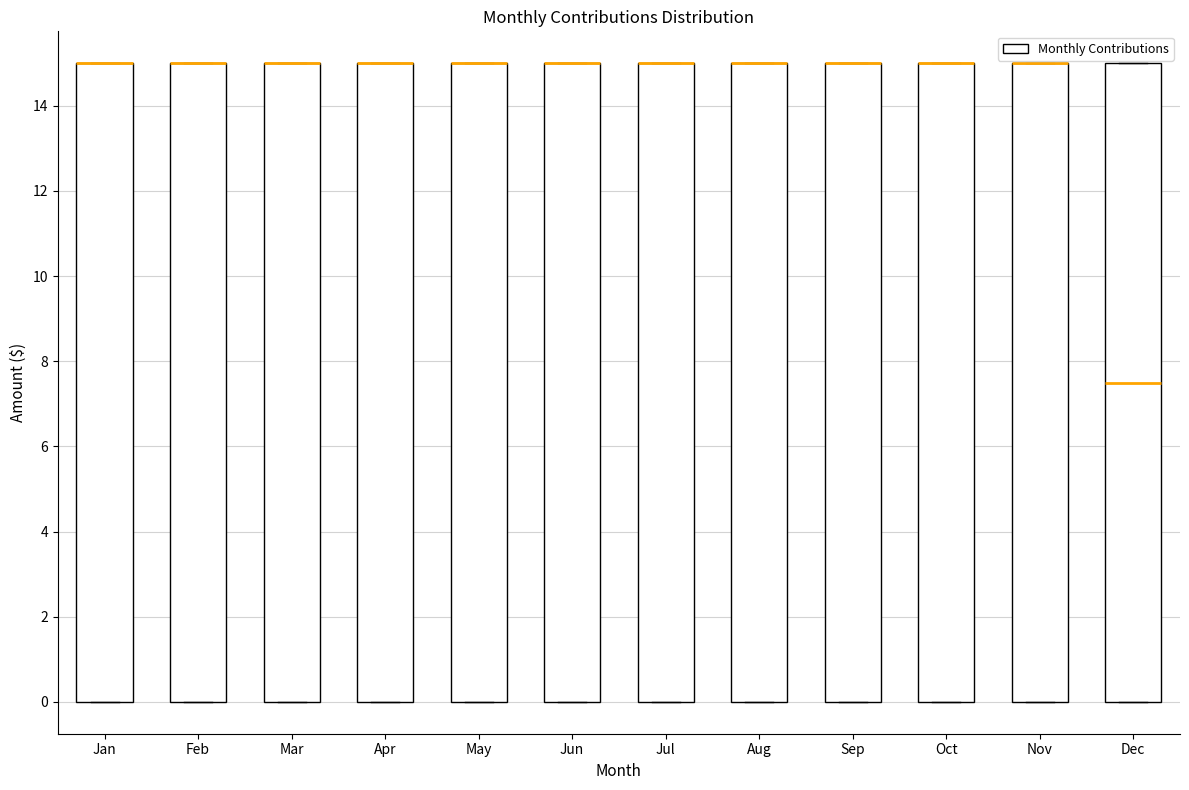

Reading left to right, transcribe this box plot: for each box, give where its median line is, the range the box spans, and where its two whiskers end, as read against the y-axis. The values are not printed on the chart, so give them approximately, as read against the axis.

Jan: median 15.0 (drawn on the box's upper edge), box 0.0 to 15.0, whiskers 0.0 to 15.0
Feb: median 15.0 (drawn on the box's upper edge), box 0.0 to 15.0, whiskers 0.0 to 15.0
Mar: median 15.0 (drawn on the box's upper edge), box 0.0 to 15.0, whiskers 0.0 to 15.0
Apr: median 15.0 (drawn on the box's upper edge), box 0.0 to 15.0, whiskers 0.0 to 15.0
May: median 15.0 (drawn on the box's upper edge), box 0.0 to 15.0, whiskers 0.0 to 15.0
Jun: median 15.0 (drawn on the box's upper edge), box 0.0 to 15.0, whiskers 0.0 to 15.0
Jul: median 15.0 (drawn on the box's upper edge), box 0.0 to 15.0, whiskers 0.0 to 15.0
Aug: median 15.0 (drawn on the box's upper edge), box 0.0 to 15.0, whiskers 0.0 to 15.0
Sep: median 15.0 (drawn on the box's upper edge), box 0.0 to 15.0, whiskers 0.0 to 15.0
Oct: median 15.0 (drawn on the box's upper edge), box 0.0 to 15.0, whiskers 0.0 to 15.0
Nov: median 15.0 (drawn on the box's upper edge), box 0.0 to 15.0, whiskers 0.0 to 15.0
Dec: median 7.6, box 0.0 to 15.0, whiskers 0.0 to 15.0